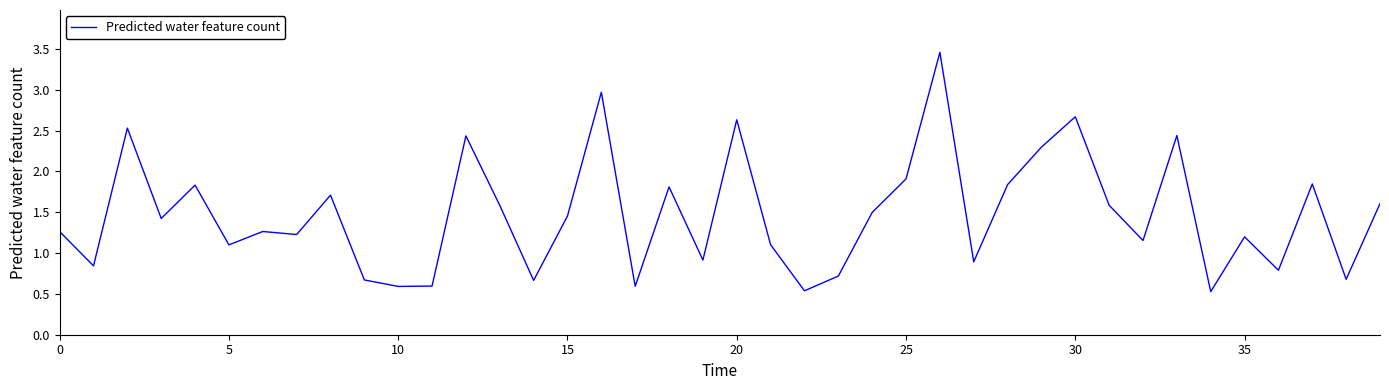

What is the smallest value displayed?

0.5